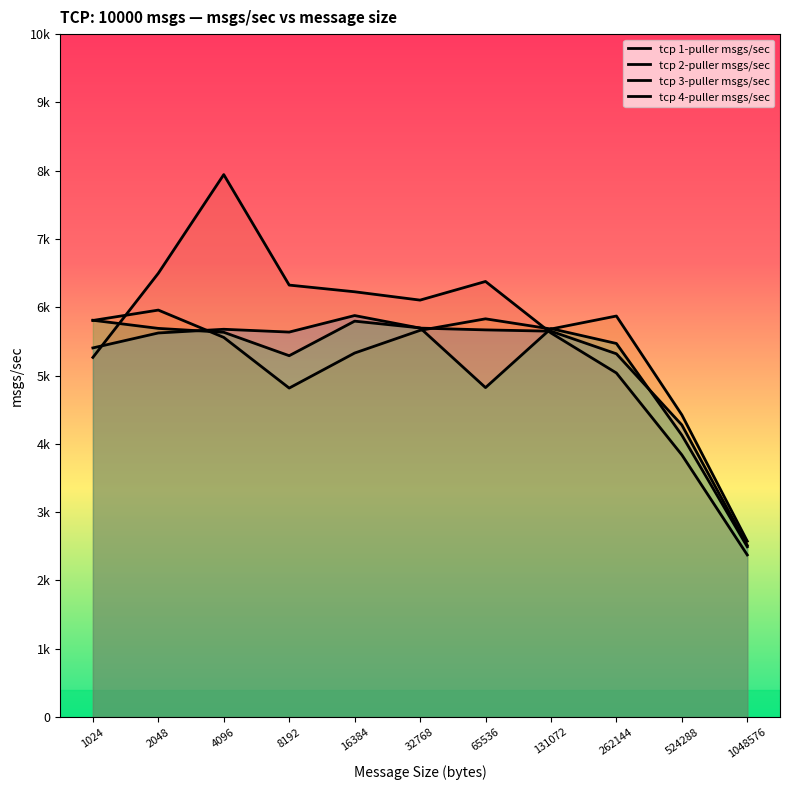

At how many categories does at least one series exceed 7131?

1